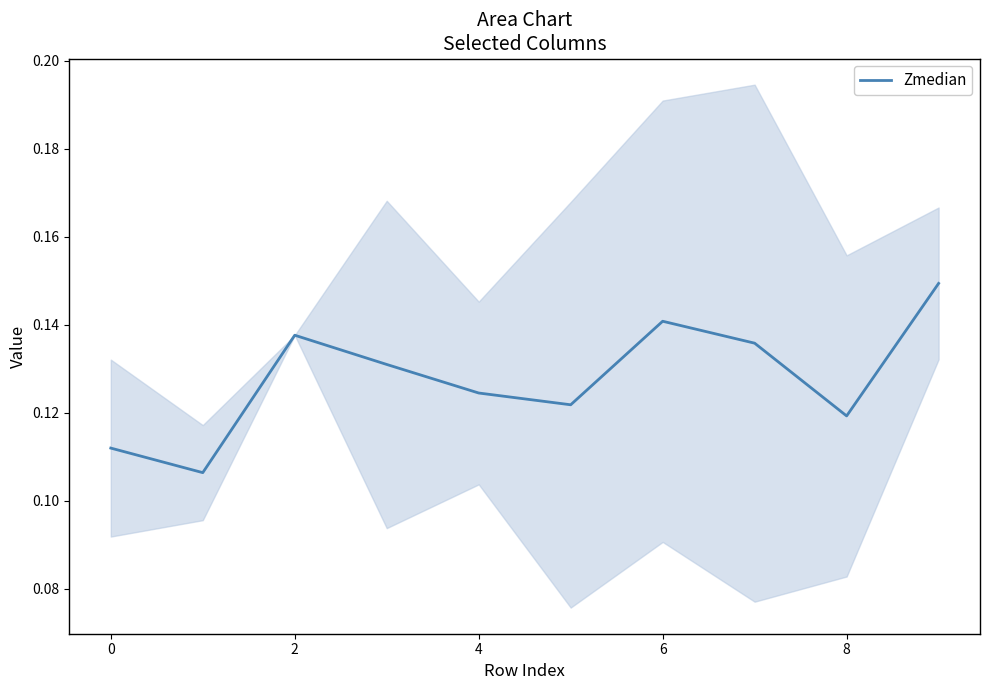

What is the sum of the values at 2 and 8?

0.3